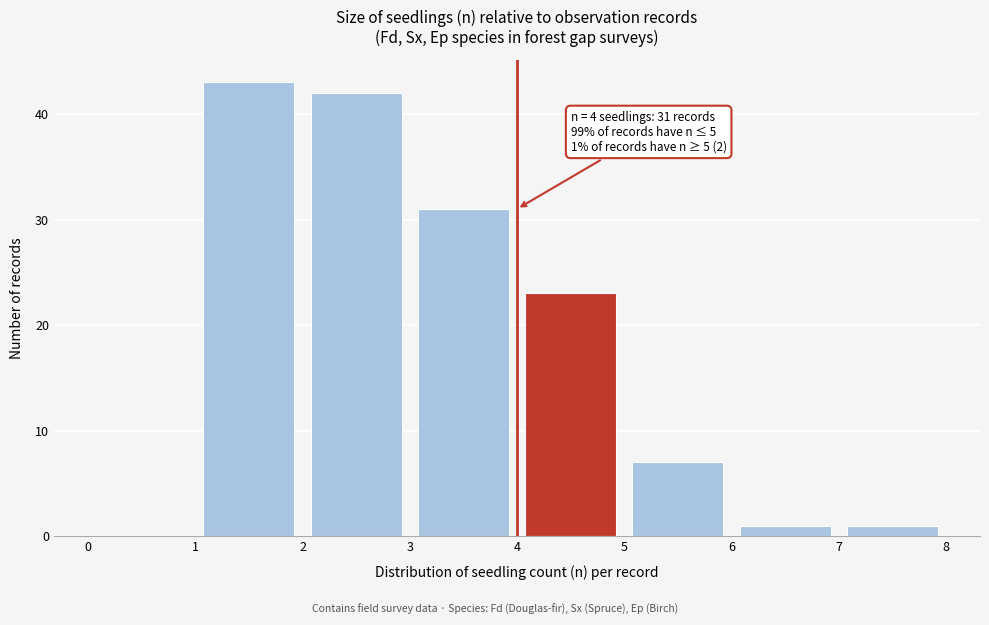

Which range on the x-axis has the tallest bar?

1 to 2